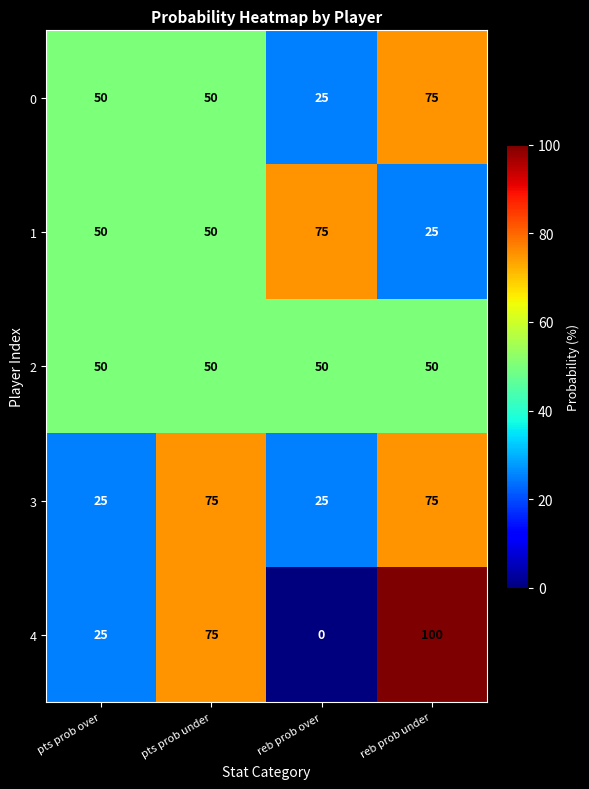

Which category has the lowest value across all series?

reb prob over